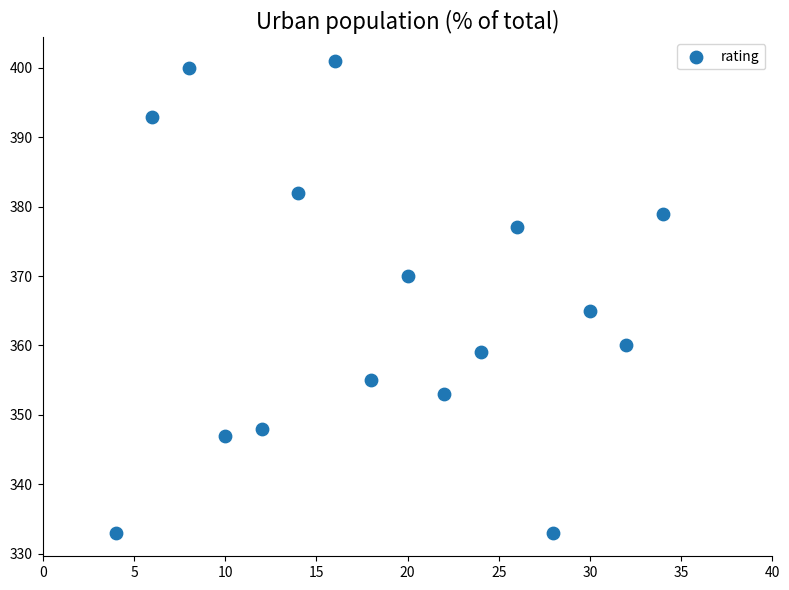

What Y value in the scatter plot is closest to 367?

365